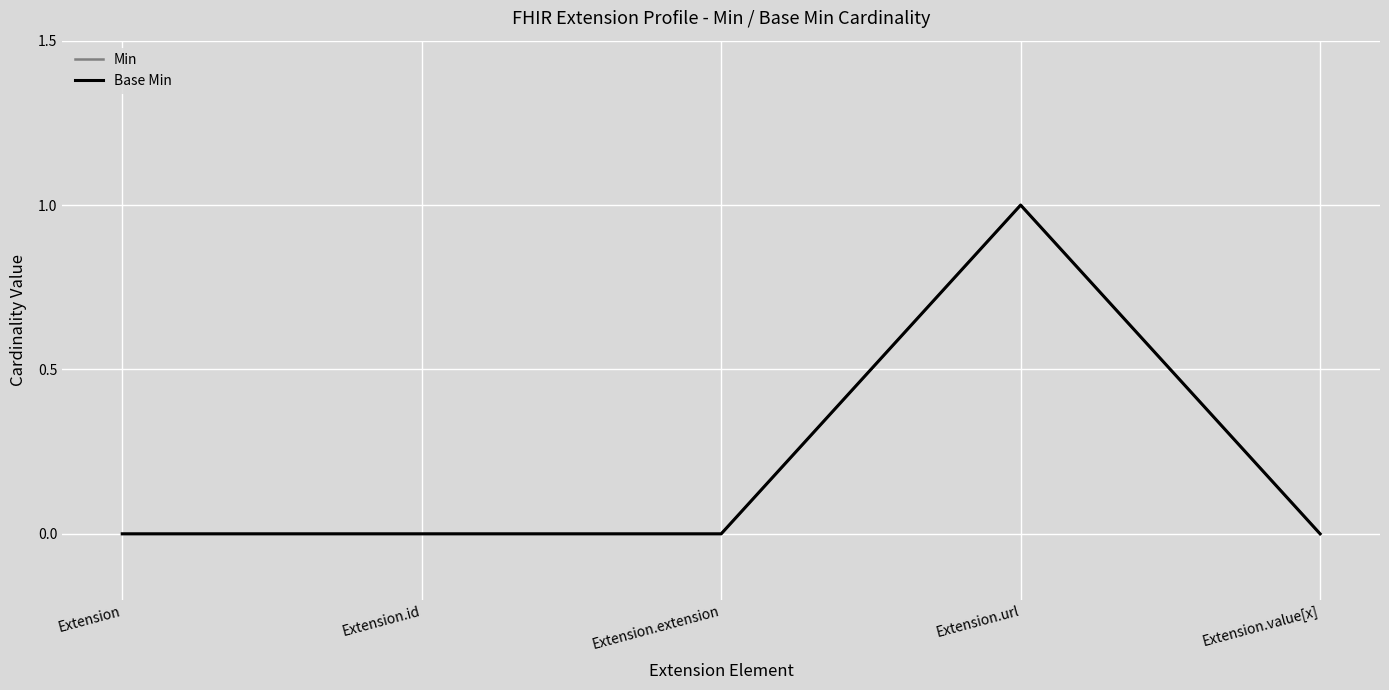

At which label does Base Min reach its minimum?

Extension